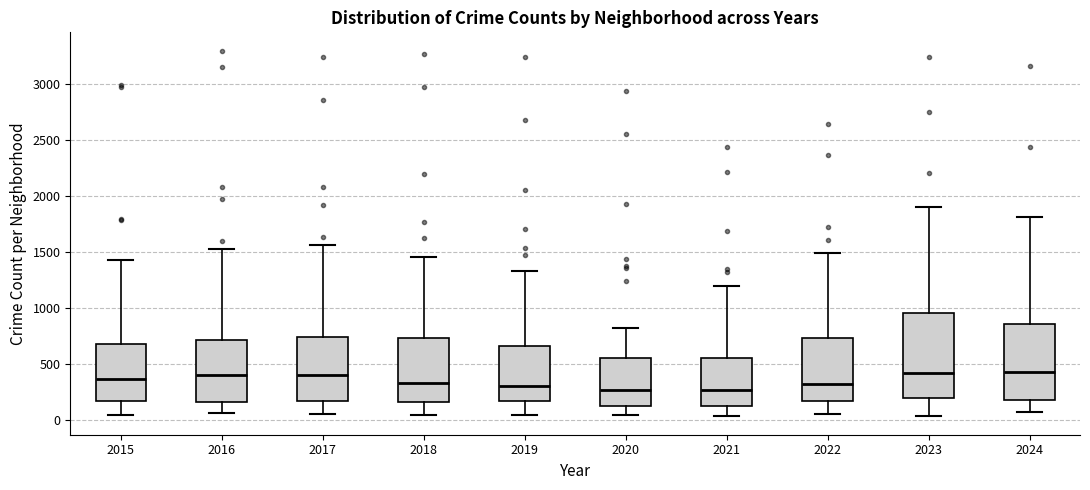

Reading left to right, read every box against the y-axis: the position of its median line, the range the box covers, and the ends of its whiskers. The values are not printed on the chart, so give them approximately, as read against the axis.

2015: median 350, box 150 to 700, whiskers 50 to 1450
2016: median 400, box 150 to 700, whiskers 50 to 1500
2017: median 400, box 150 to 750, whiskers 50 to 1550
2018: median 350, box 150 to 750, whiskers 50 to 1450
2019: median 300, box 150 to 650, whiskers 50 to 1350
2020: median 250, box 150 to 550, whiskers 50 to 850
2021: median 250, box 150 to 550, whiskers 50 to 1200
2022: median 300, box 150 to 750, whiskers 50 to 1500
2023: median 400, box 200 to 950, whiskers 50 to 1900
2024: median 450, box 200 to 850, whiskers 50 to 1800